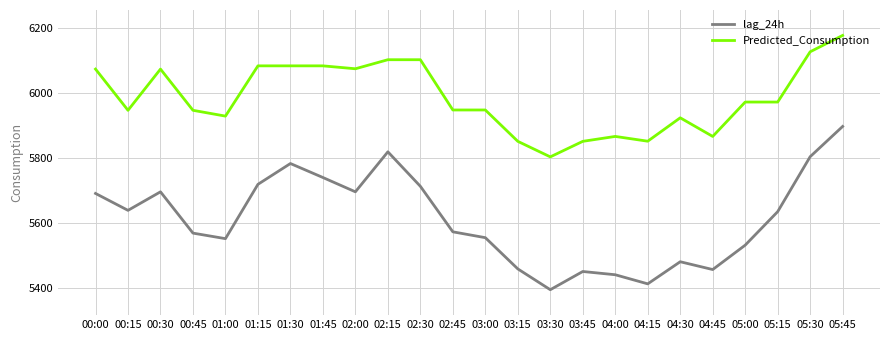

Which series changed the most between 03:00 and 04:00?

lag_24h